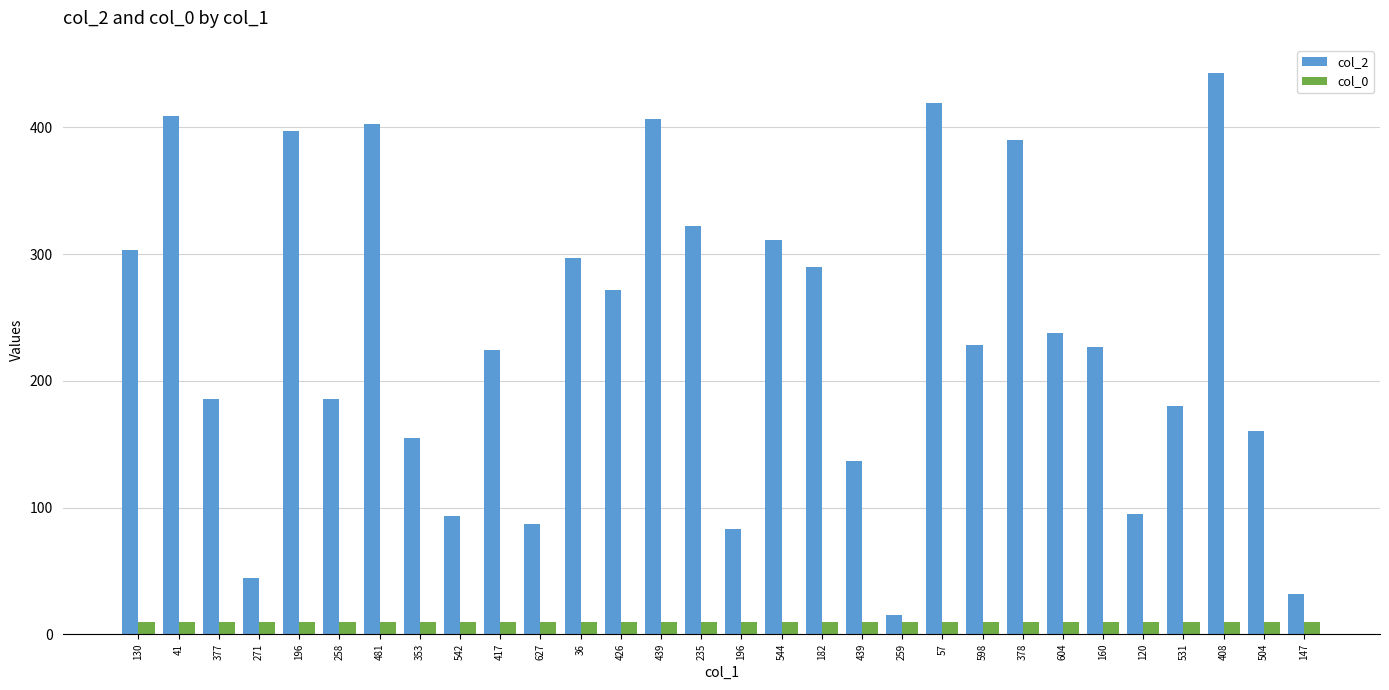

How many distinct data groups are displayed?

2